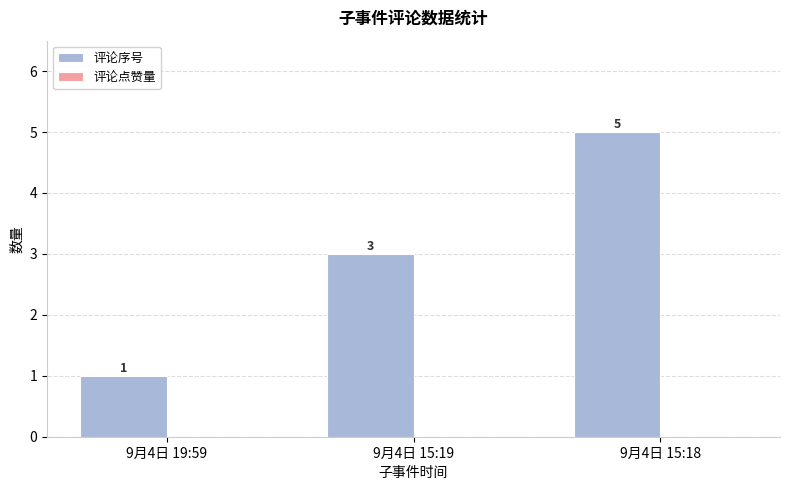

Are the bars grouped side by side (vs. stacked)?

No